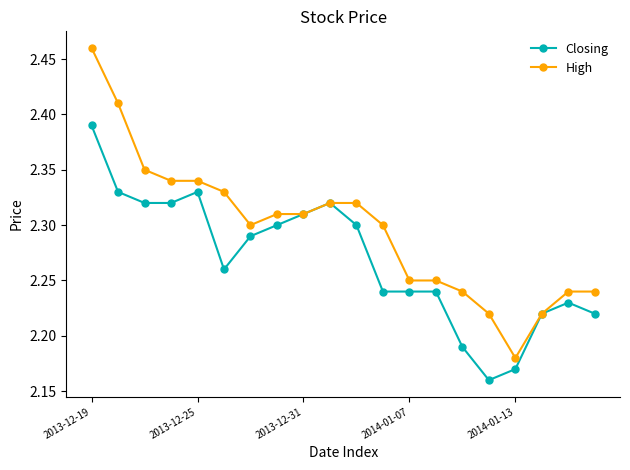

Rank the series by their average value, from lowest to highest.

Closing, High